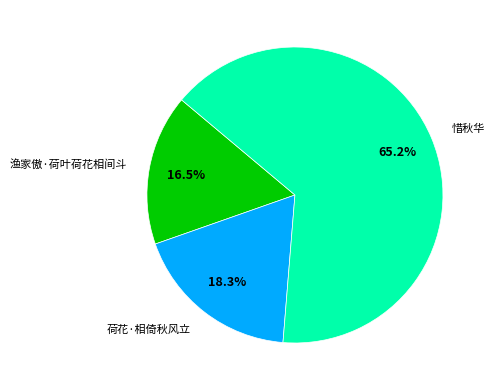

What percentage do 惜秋华 and 渔家傲·荷叶荷花相间斗 together represent?

81.7%